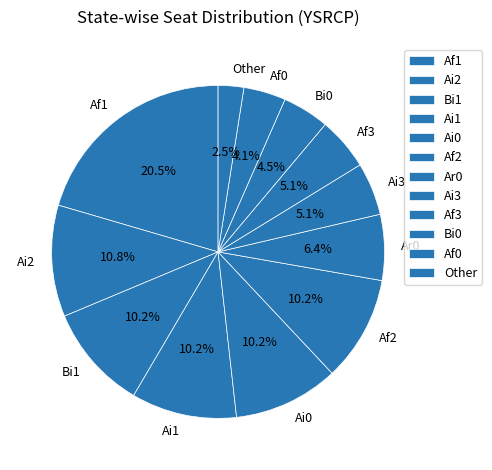

Which category has the smallest portion of the pie?

Other